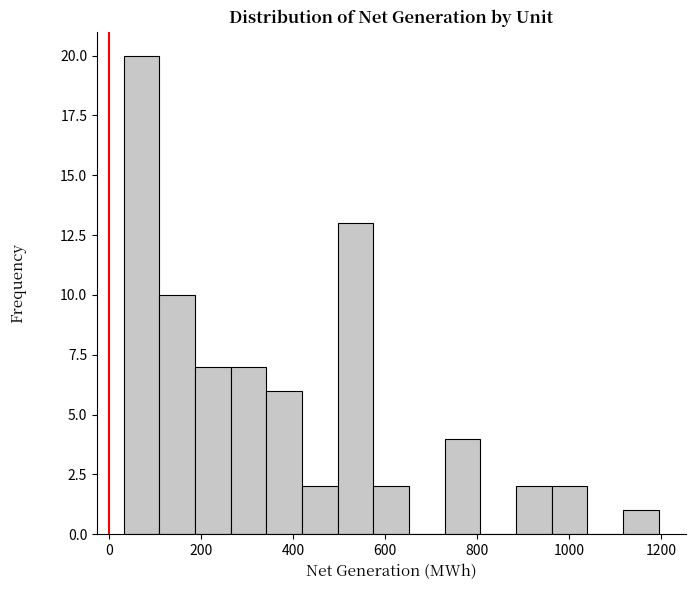

Around what value on the x-axis is the tallest bar? Give the approximate position of its centre, as read against the axis.

80